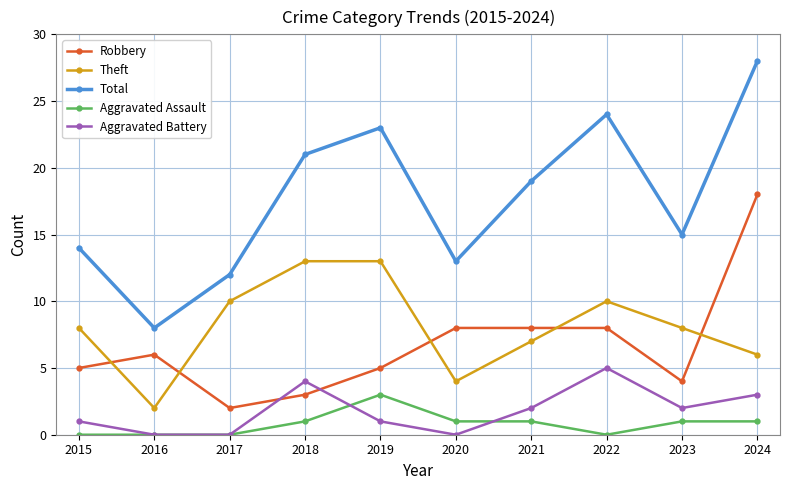

True or false: Robbery has a value of 5 at 2019.

True